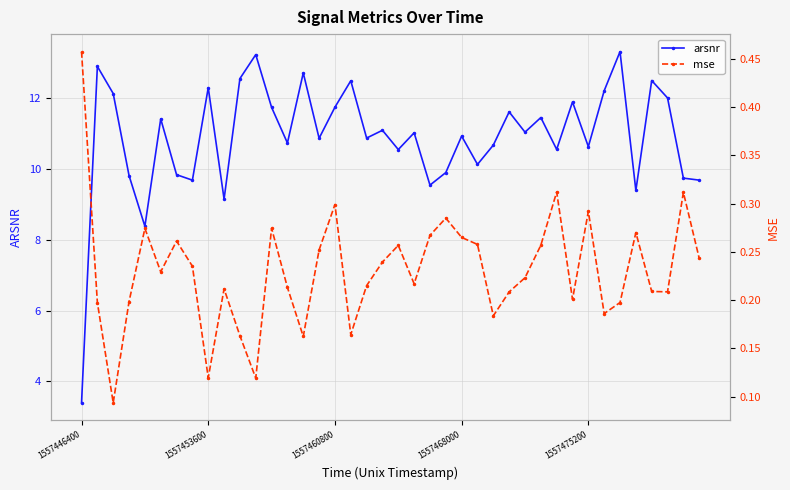

In arsnr, how many points are higher than both neighbors (excluding endpoints)?

14